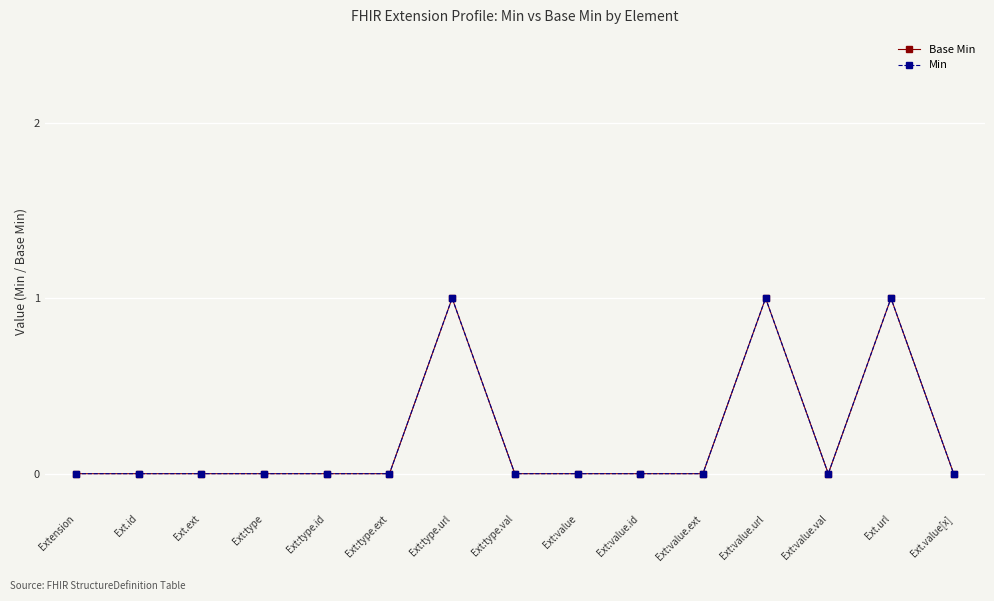

What is the difference between the maximum and minimum values in the Base Min series?

1